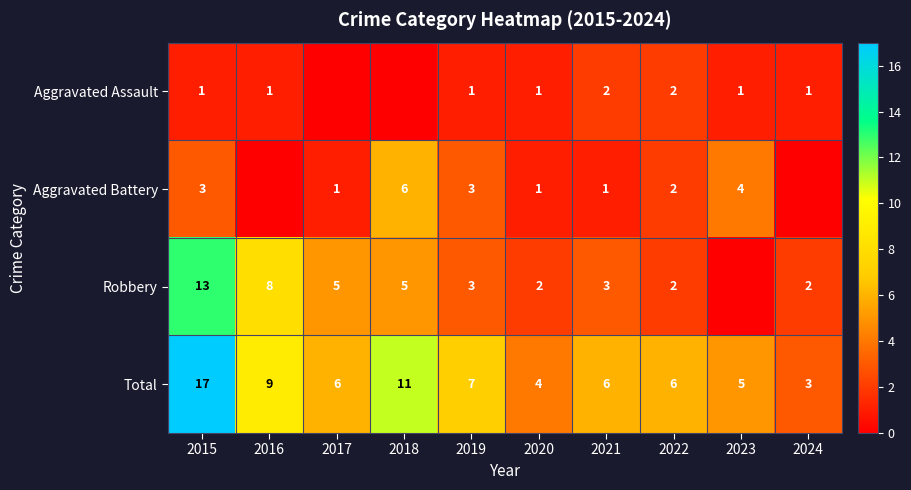

At which label is Total closest to 10?

2016